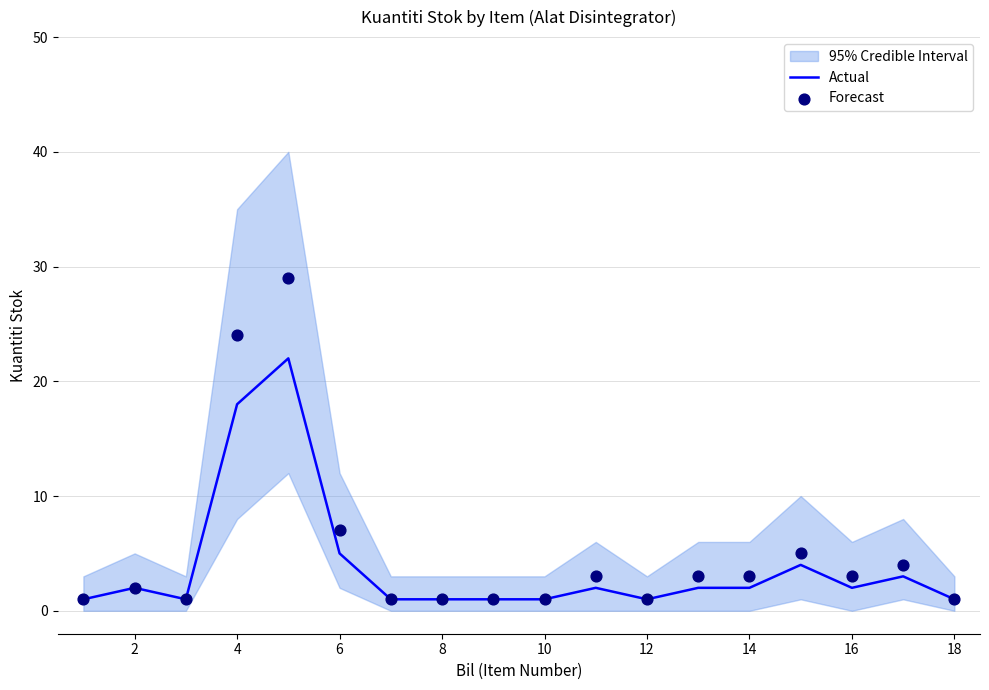

Is the value of Forecast at 12 greater than the value of Actual at 10?

No